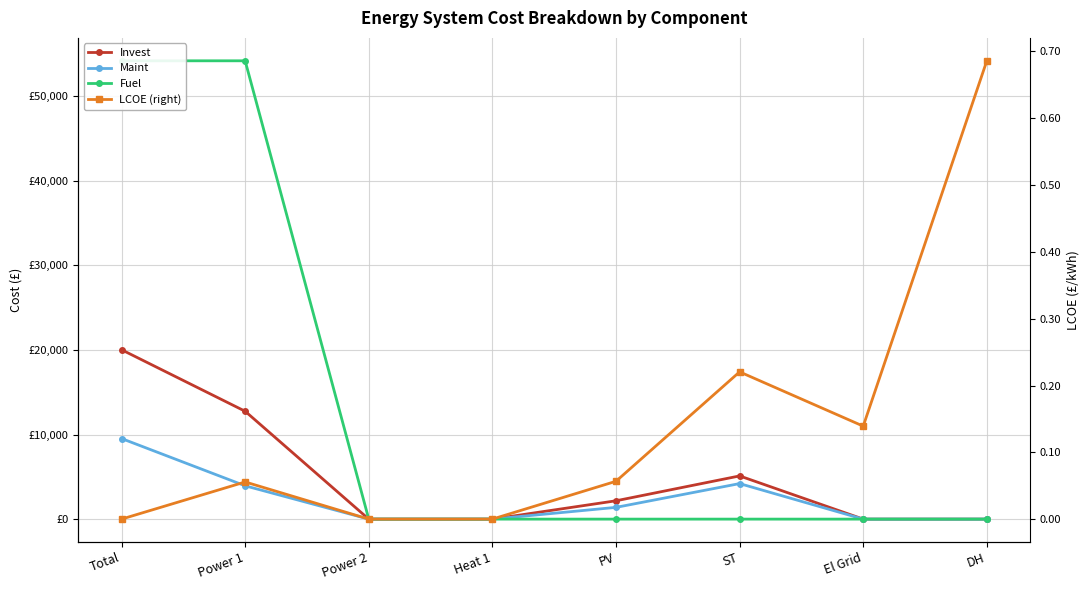

What is the sum of the LCOE (right) values at Power 1 and Heat 1?

0.1